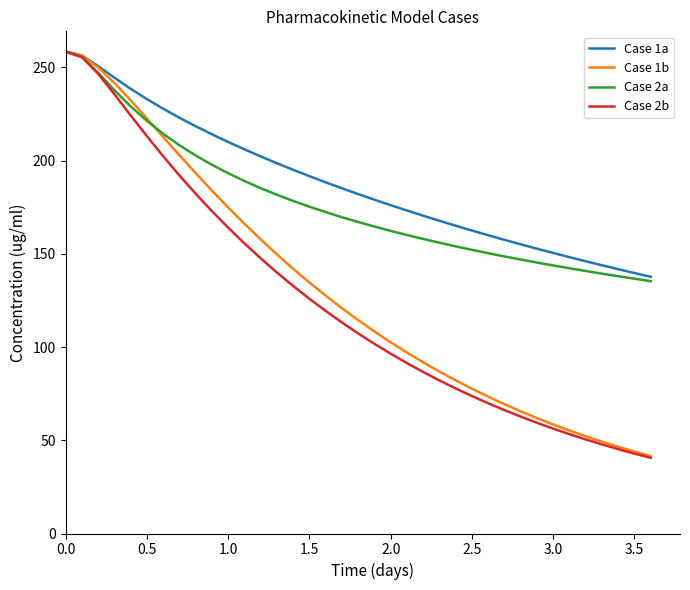

What is the highest value of the Case 1a series?

258.4